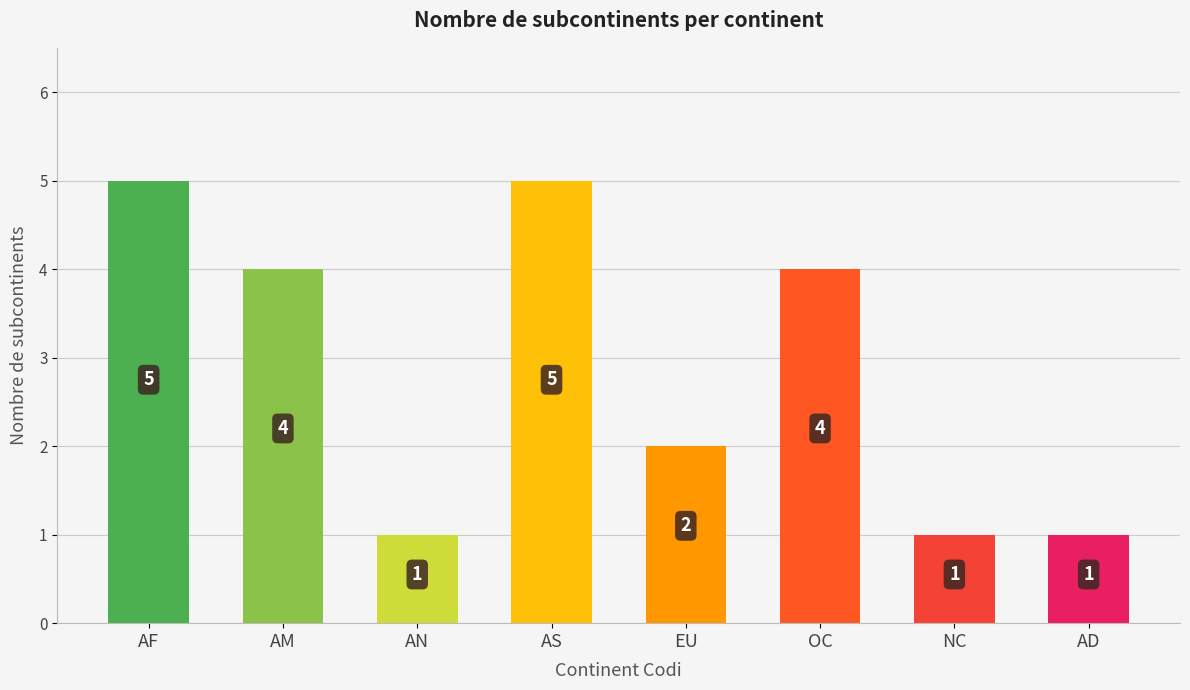

The chart shows a value of 6 at AM. True or false?

False